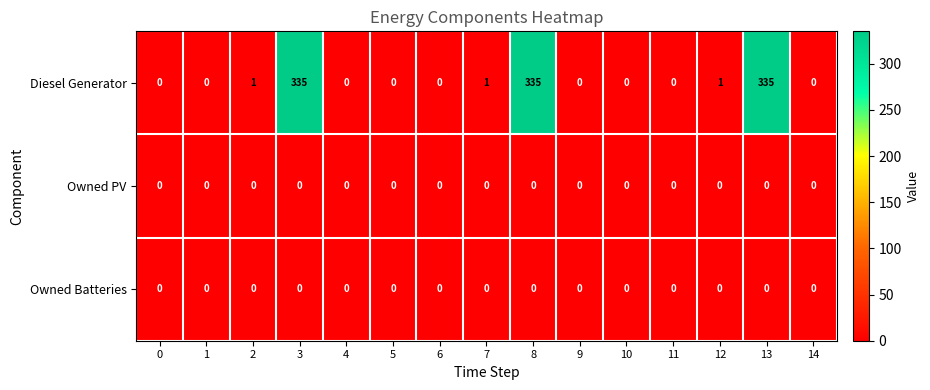

True or false: Diesel Generator has a value of -221 at 1.

False